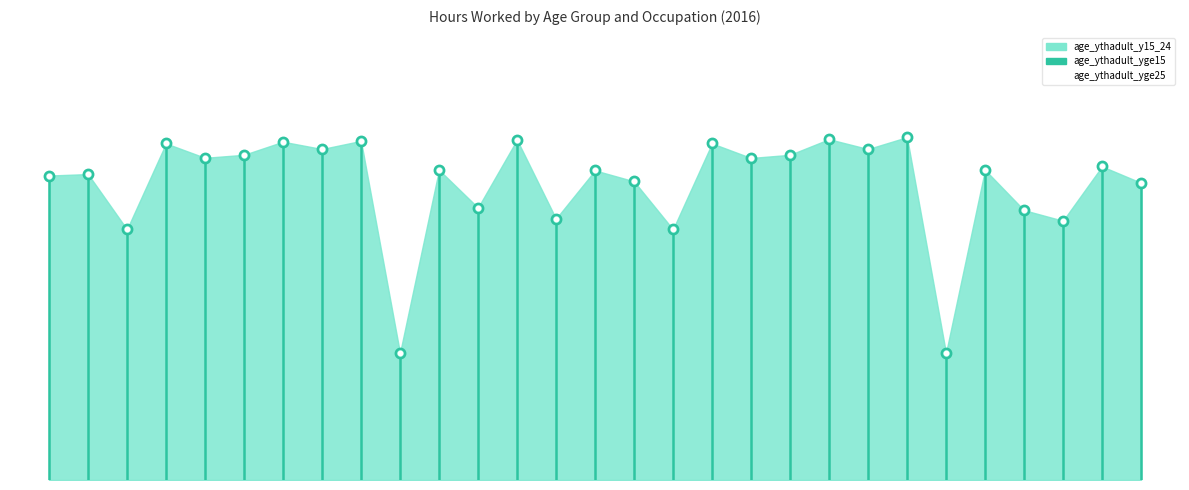

Which series reaches the minimum Y coordinate?

age_ythadult_yge15